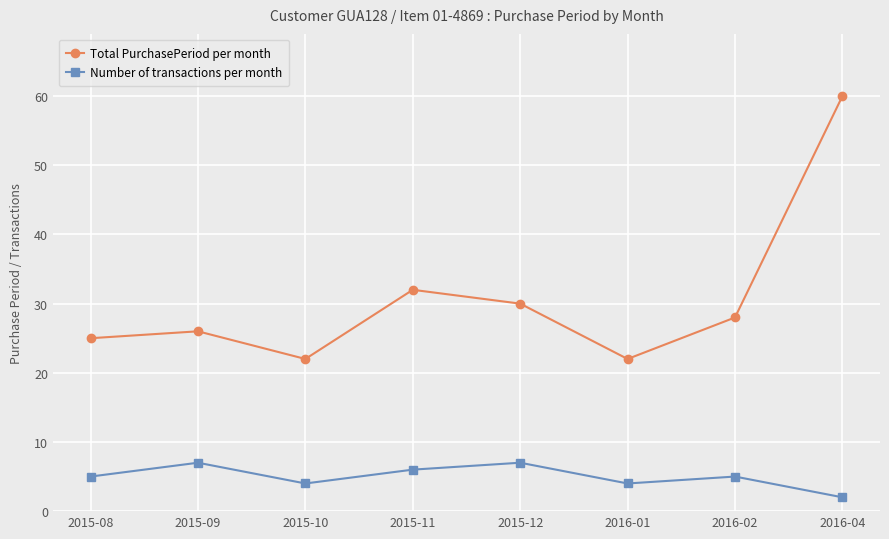

Reading right to left, what are all the values shown in this chart?

Total PurchasePeriod per month: 2016-04=60	2016-02=28	2016-01=22	2015-12=30	2015-11=32	2015-10=22	2015-09=26	2015-08=25
Number of transactions per month: 2016-04=2	2016-02=5	2016-01=4	2015-12=7	2015-11=6	2015-10=4	2015-09=7	2015-08=5